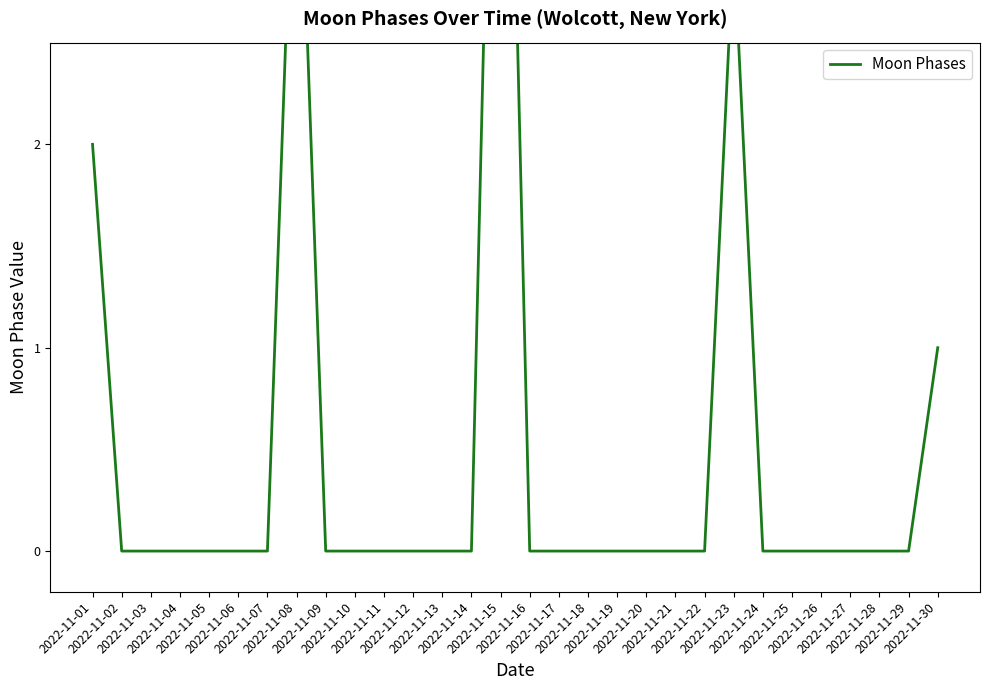

Rank the categories by value from lowest to highest.

2022-11-02, 2022-11-03, 2022-11-04, 2022-11-05, 2022-11-06, 2022-11-07, 2022-11-09, 2022-11-10, 2022-11-11, 2022-11-12, 2022-11-13, 2022-11-14, 2022-11-16, 2022-11-17, 2022-11-18, 2022-11-19, 2022-11-20, 2022-11-21, 2022-11-22, 2022-11-24, 2022-11-25, 2022-11-26, 2022-11-27, 2022-11-28, 2022-11-29, 2022-11-30, 2022-11-01, 2022-11-23, 2022-11-08, 2022-11-15